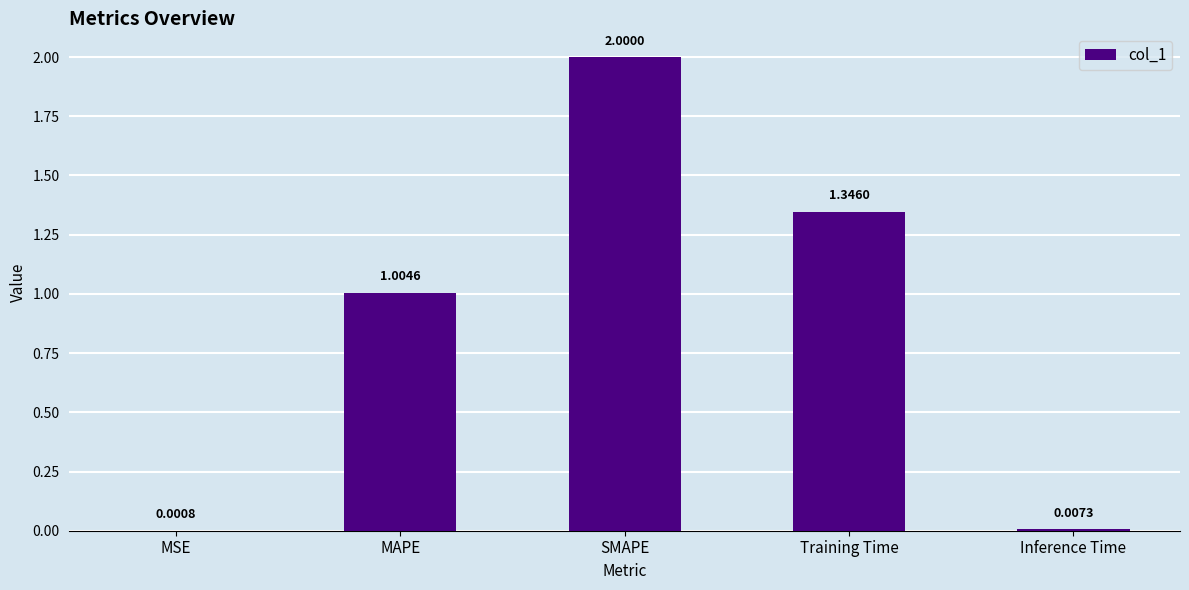

What is the change in value from MSE to Training Time?

+1.3